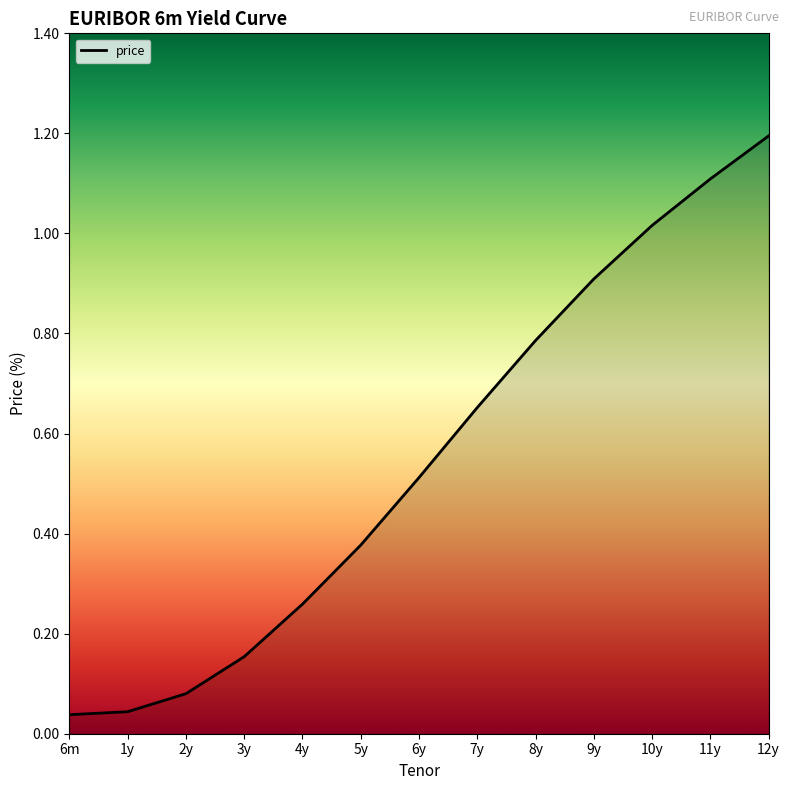

What is the change in value from 1y to 12y?

+1.2